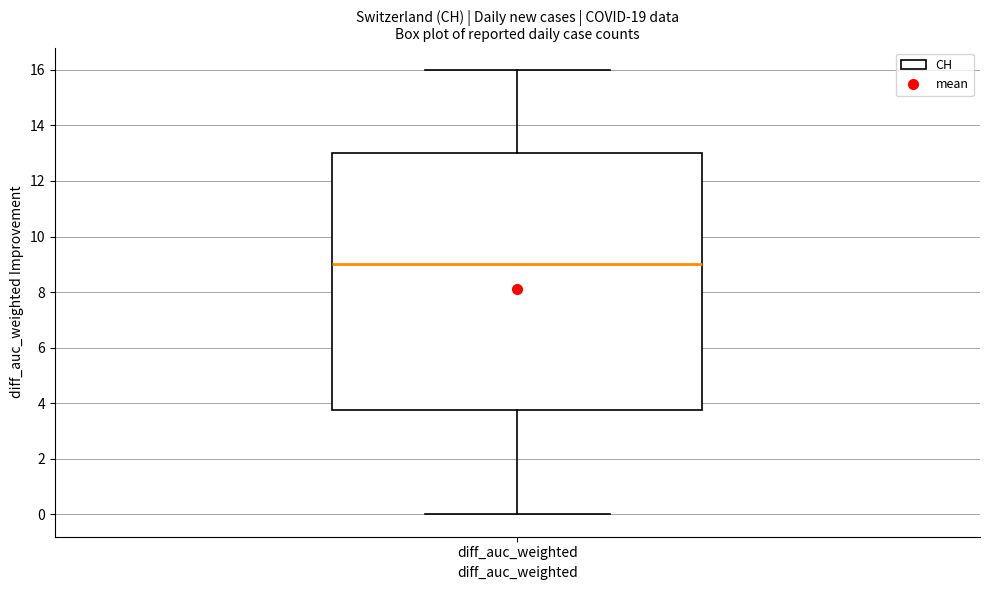

Where does the lower whisker of the box for diff_auc_weighted end on the y-axis? The values are not printed on the chart, so give them approximately, as read against the axis.

0.0